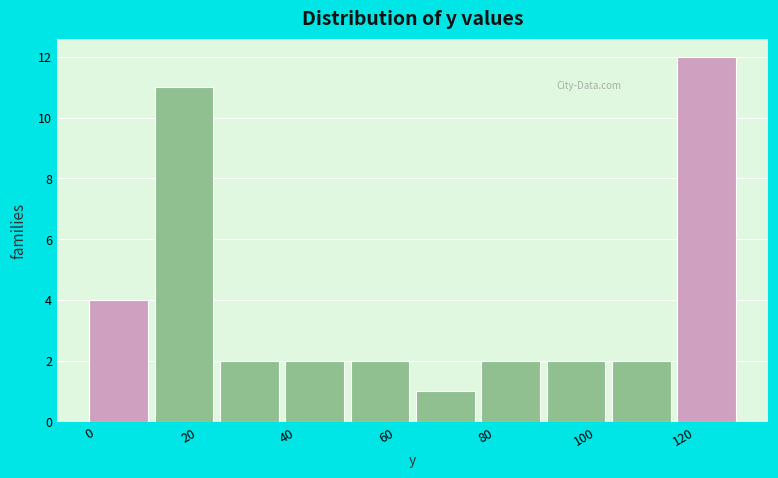

Reading left to right, list every bar in this chart as the range it spans on the x-axis followed by its height. Neither the bar edges nor the heights are printed on the chart, so give them approximately, as read against the axes.

0 to 14: 4
14 to 26: 11
26 to 40: 2
40 to 52: 2
52 to 66: 2
66 to 80: 1
80 to 92: 2
92 to 106: 2
106 to 118: 2
118 to 132: 12